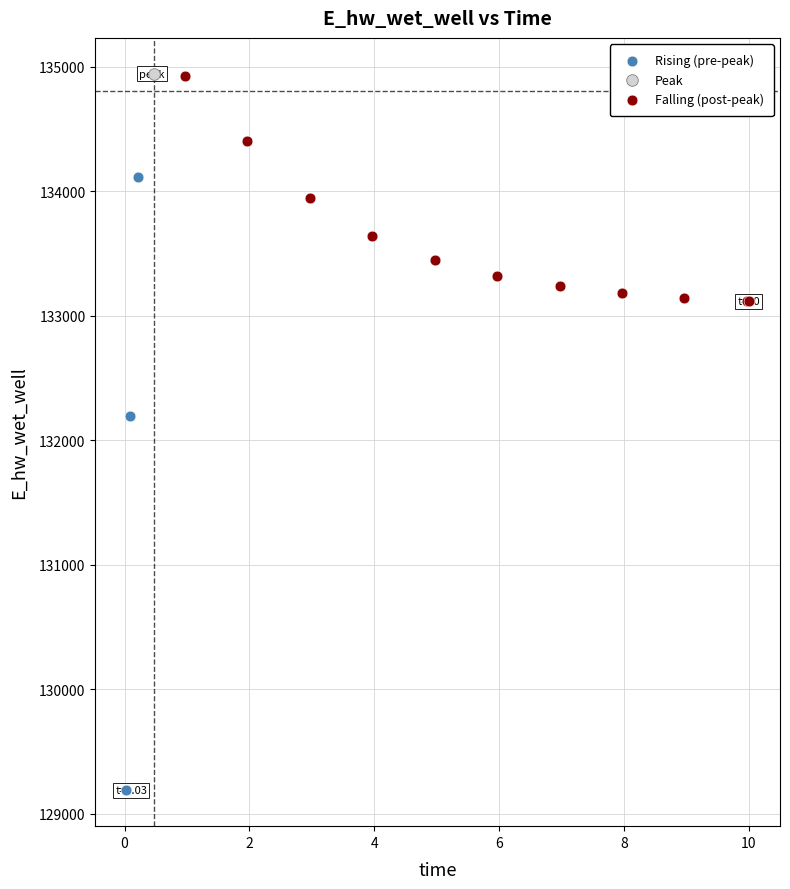

Which series contains the lowest Y value?

Rising (pre-peak)